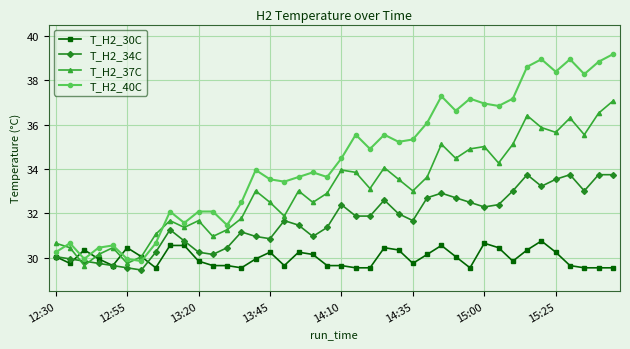

List the series in order of their peak value, highest first.

T_H2_40C, T_H2_37C, T_H2_34C, T_H2_30C